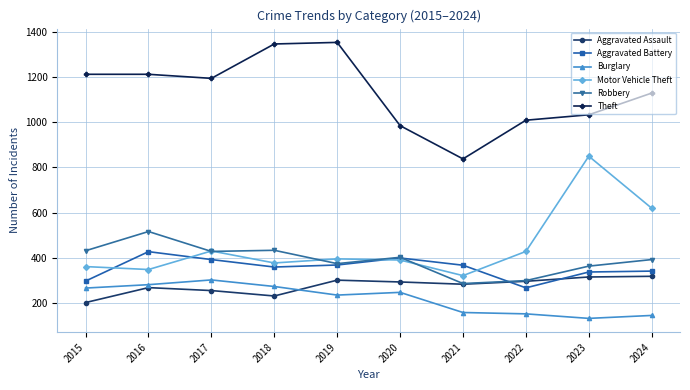

Rank the series by their maximum value, from lowest to highest.

Burglary, Aggravated Assault, Aggravated Battery, Robbery, Motor Vehicle Theft, Theft